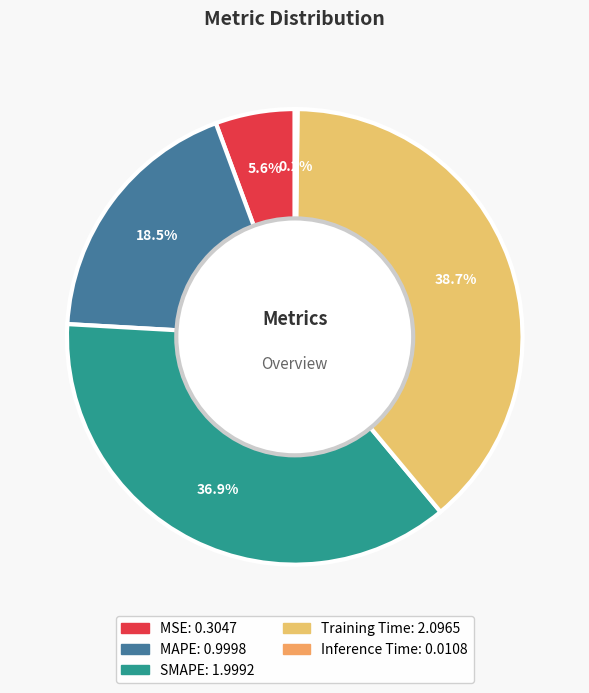

Combined, what portion of the pie is MAPE and Inference Time?

18.7%